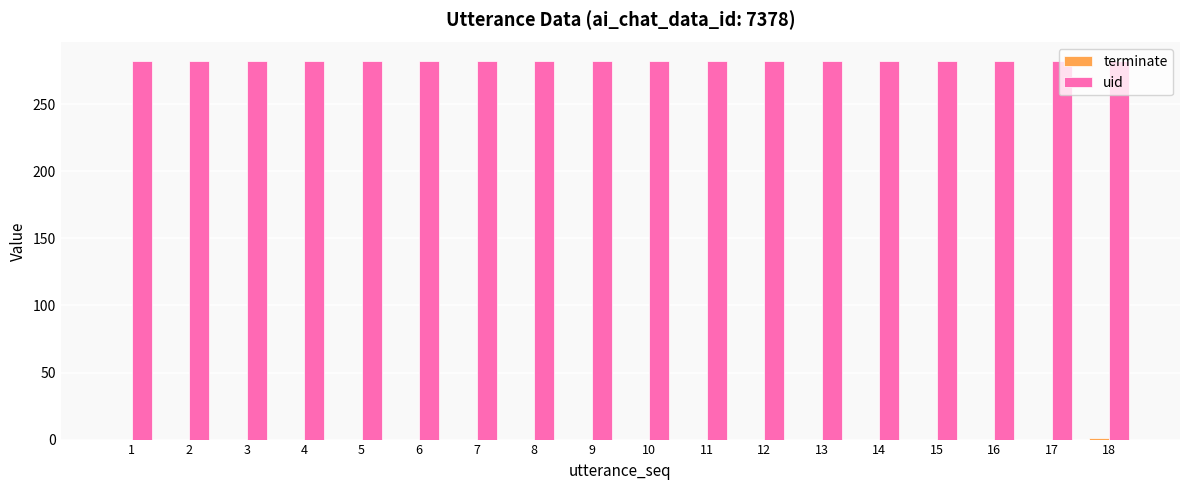

How many groups of bars are there?

18